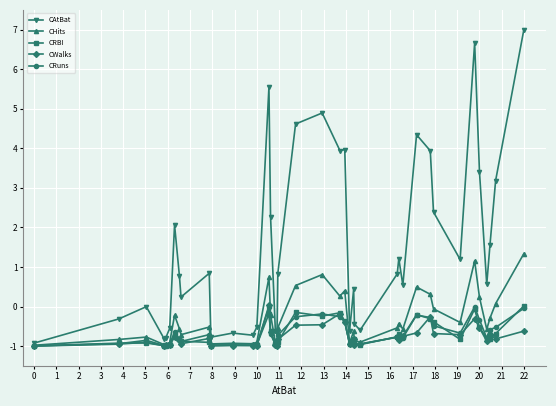

Which series has the largest range (max minus min)?

CAtBat